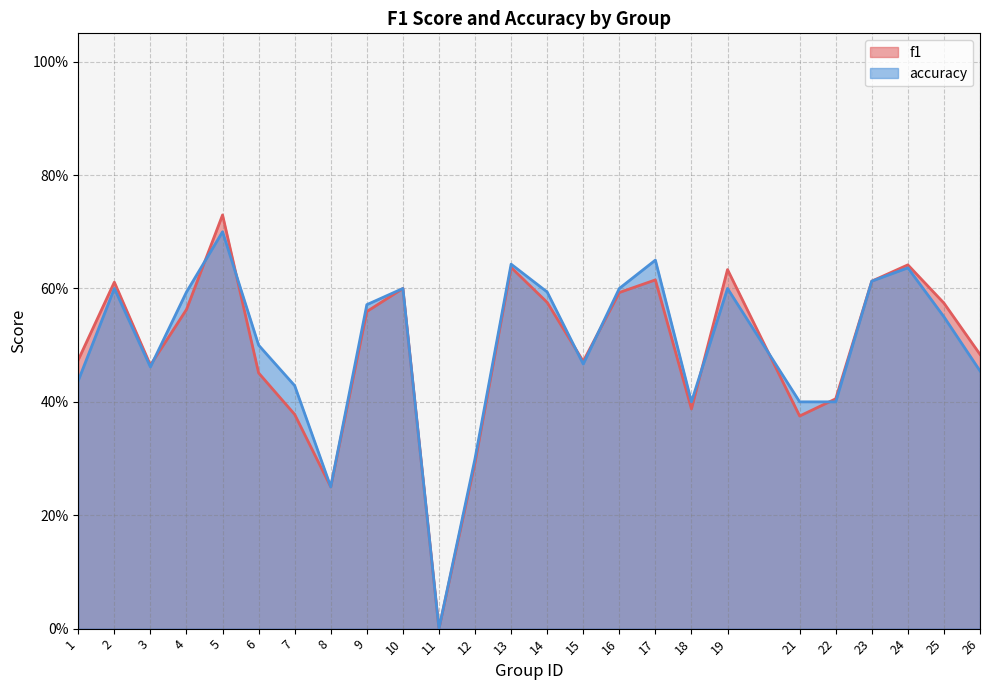

What is the maximum value for f1?

0.7